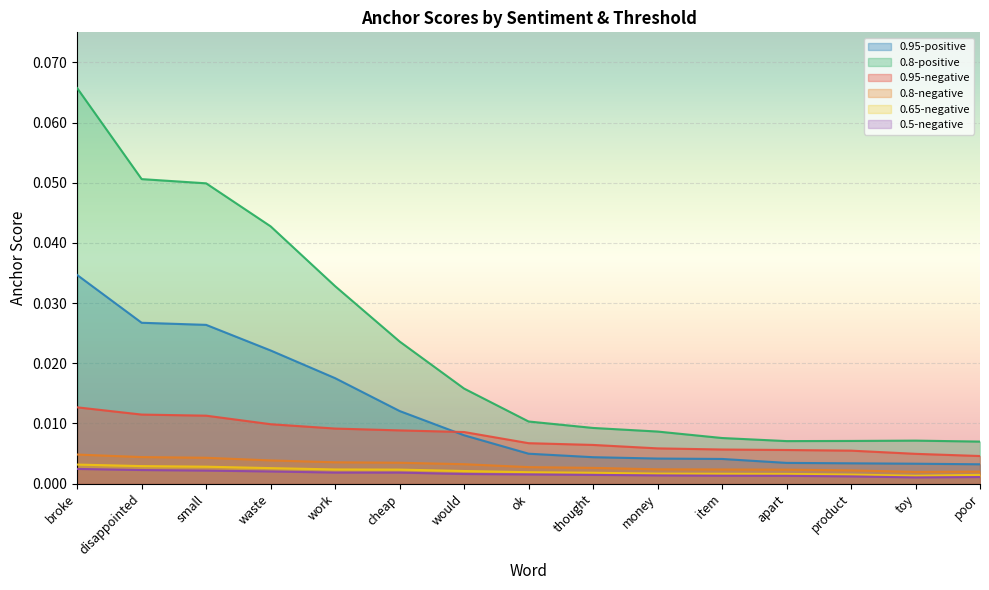

The 0.65-negative series shows 0.0 at toy. True or false?

True